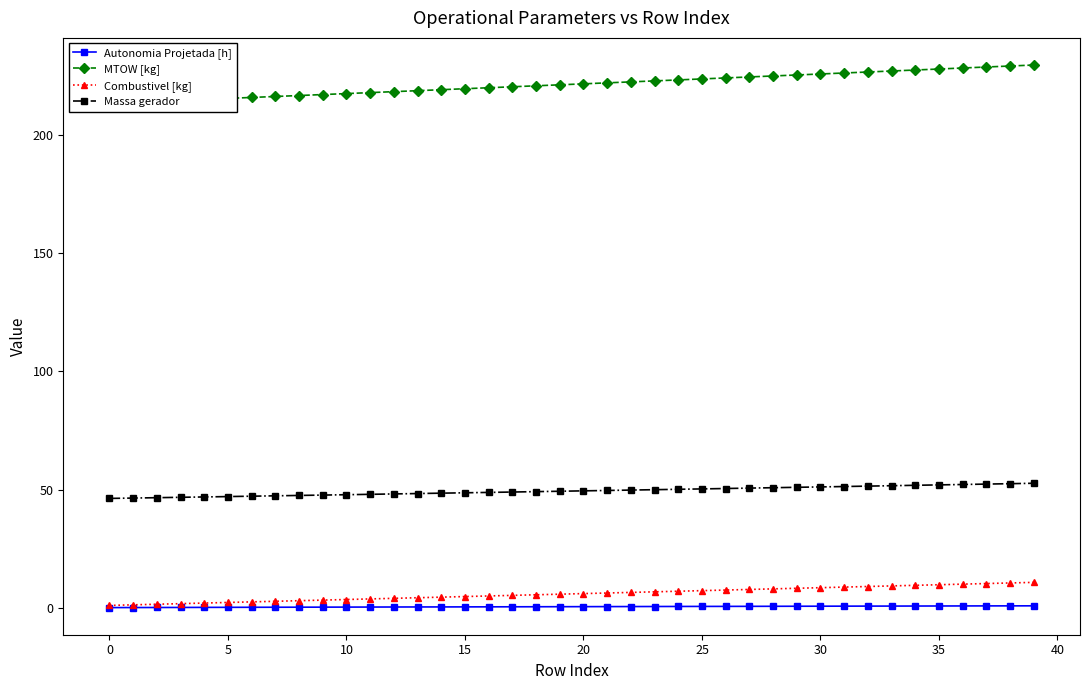

Where is MTOW [kg] nearest to the value 221?

19